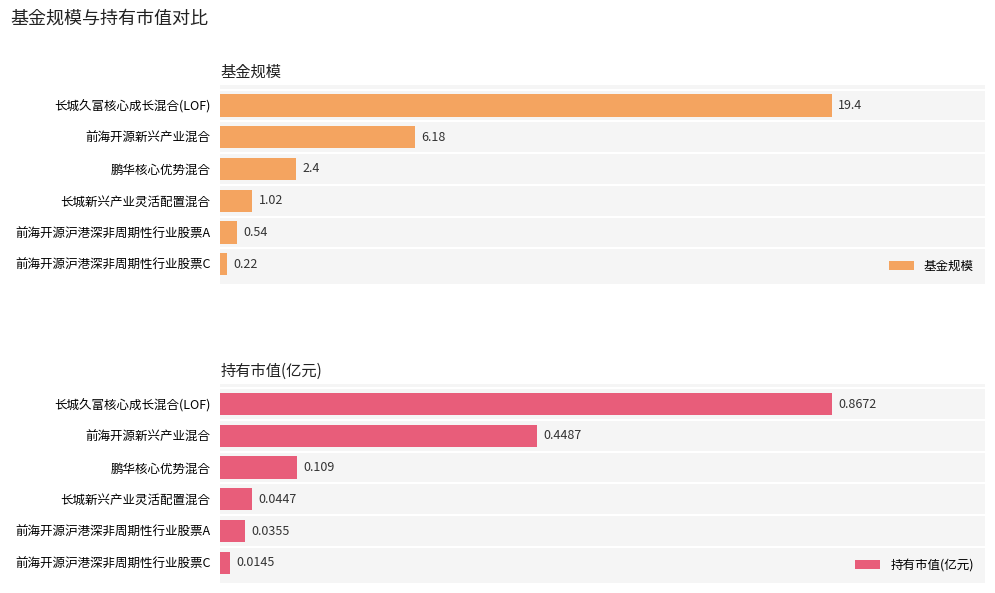

What are all the series names shown in the legend?

基金规模, 持有市值(亿元)